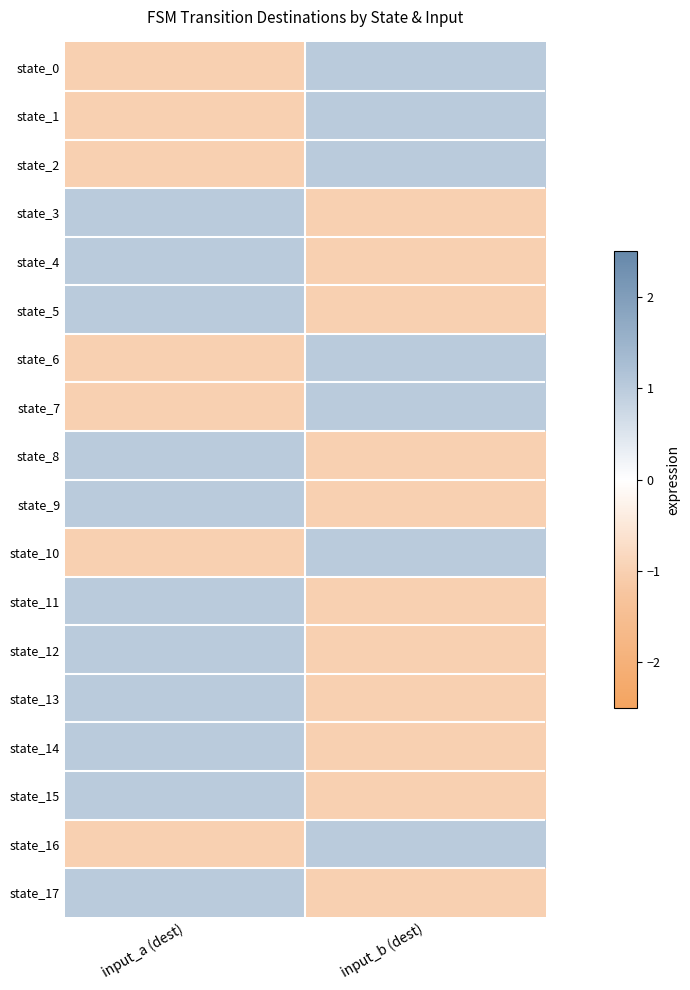

Between input_b (dest) and input_a (dest), which is larger?

input_b (dest)